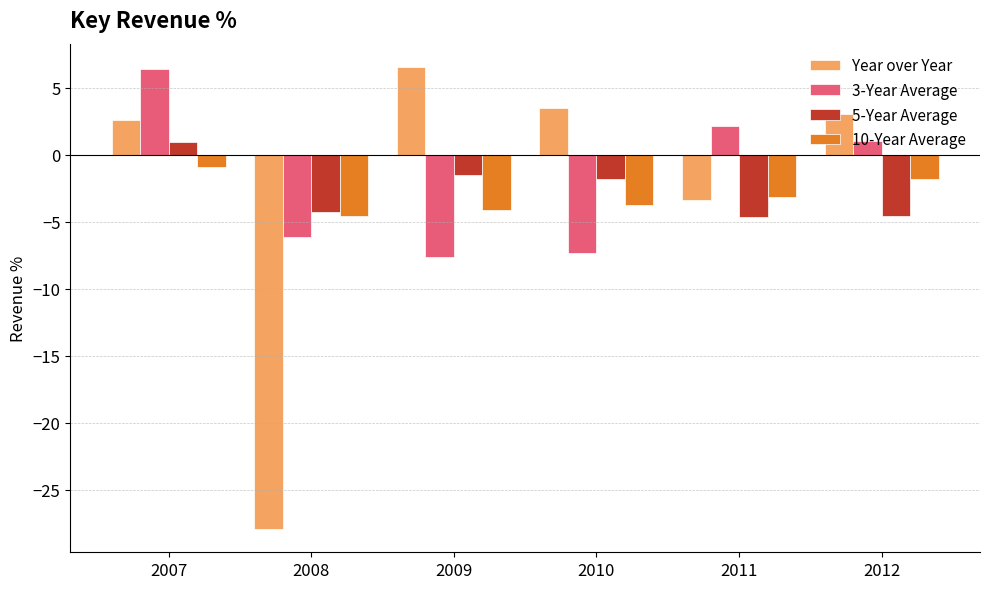

At how many categories does at least one series exceed -15?

6